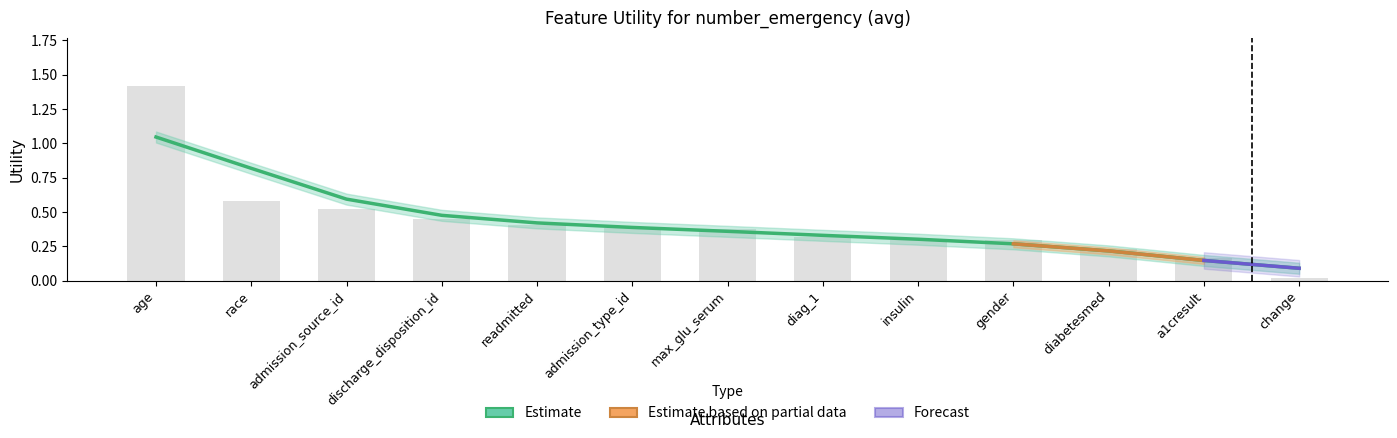

The chart shows a value of 0.1 at diag_1. True or false?

False